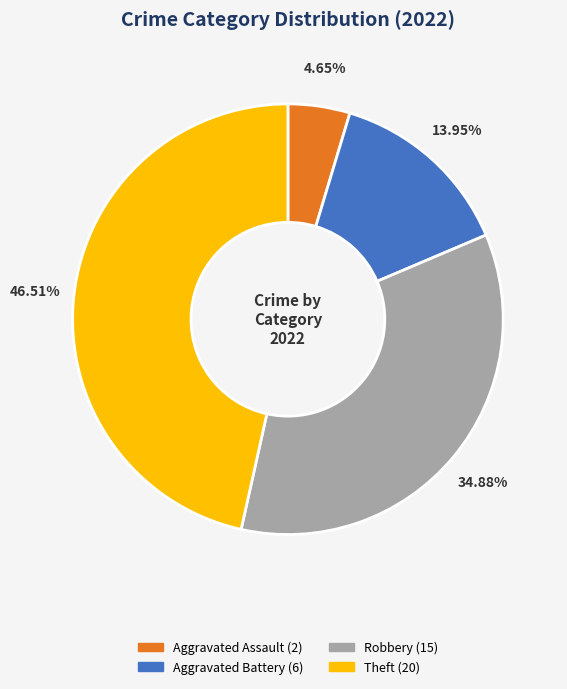

To the nearest percent, what is the difference between the largest and smallest slice percentages?

42%